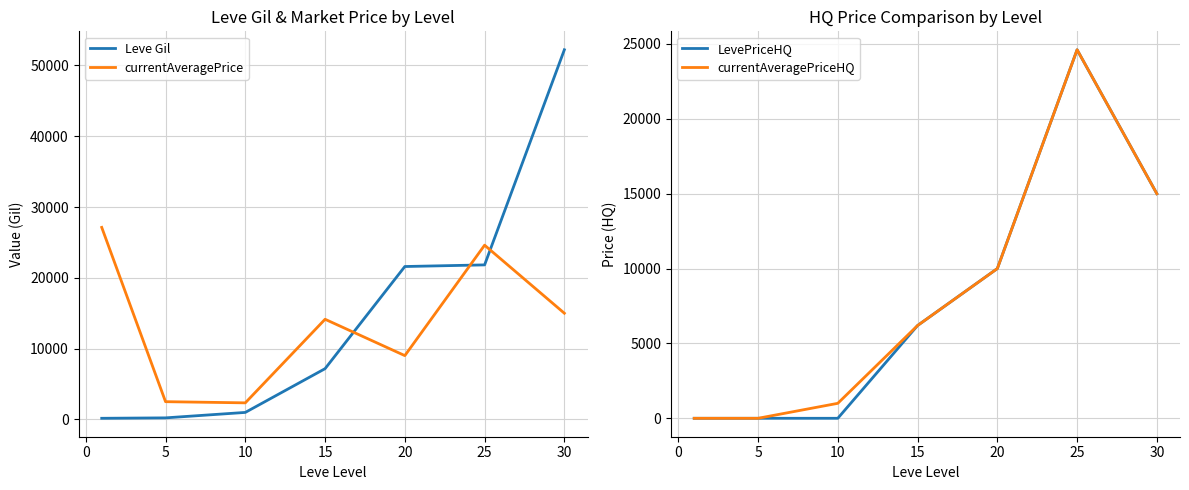

What is the highest value of the Leve Gil series?

52220.0